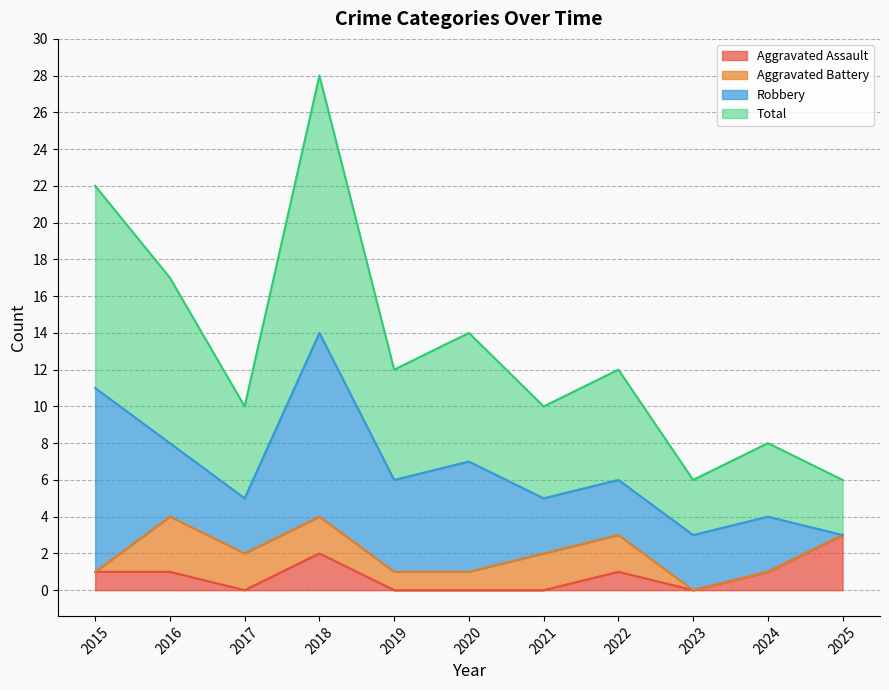

Where is the first local minimum for Aggravated Assault?

2017